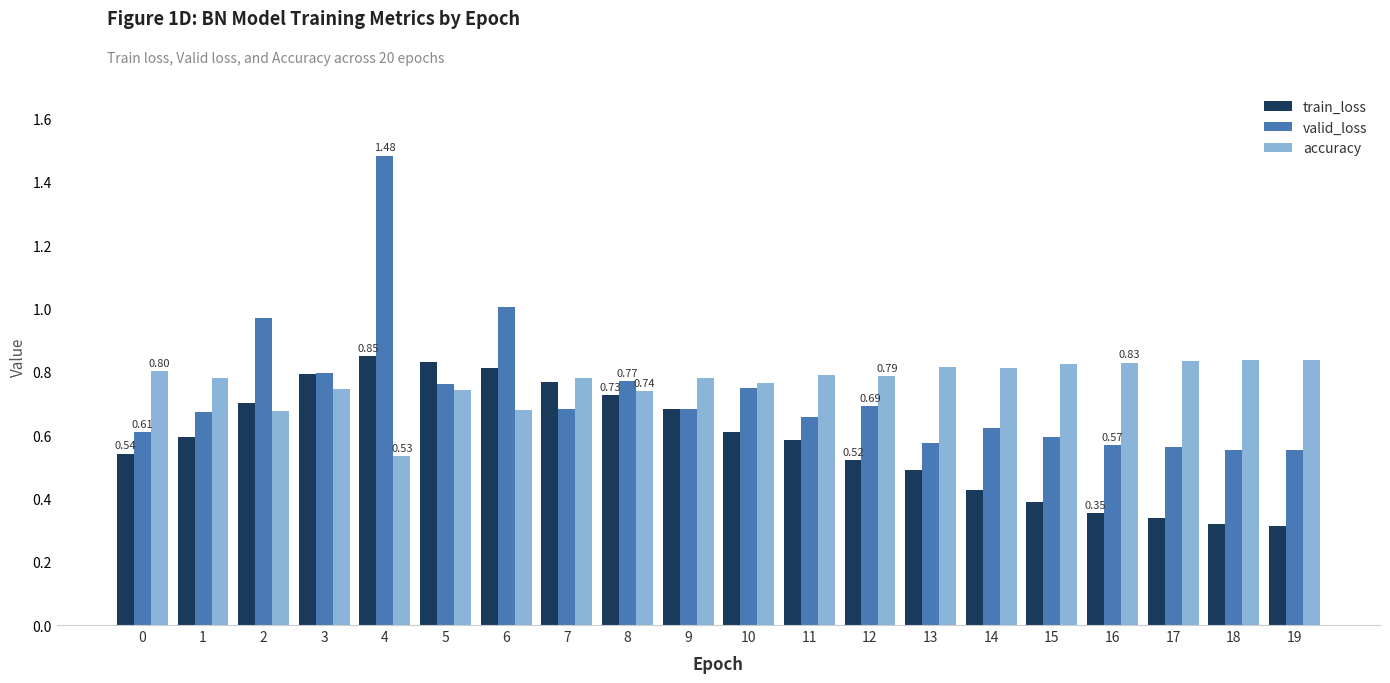

What are all the series names shown in the legend?

train_loss, valid_loss, accuracy